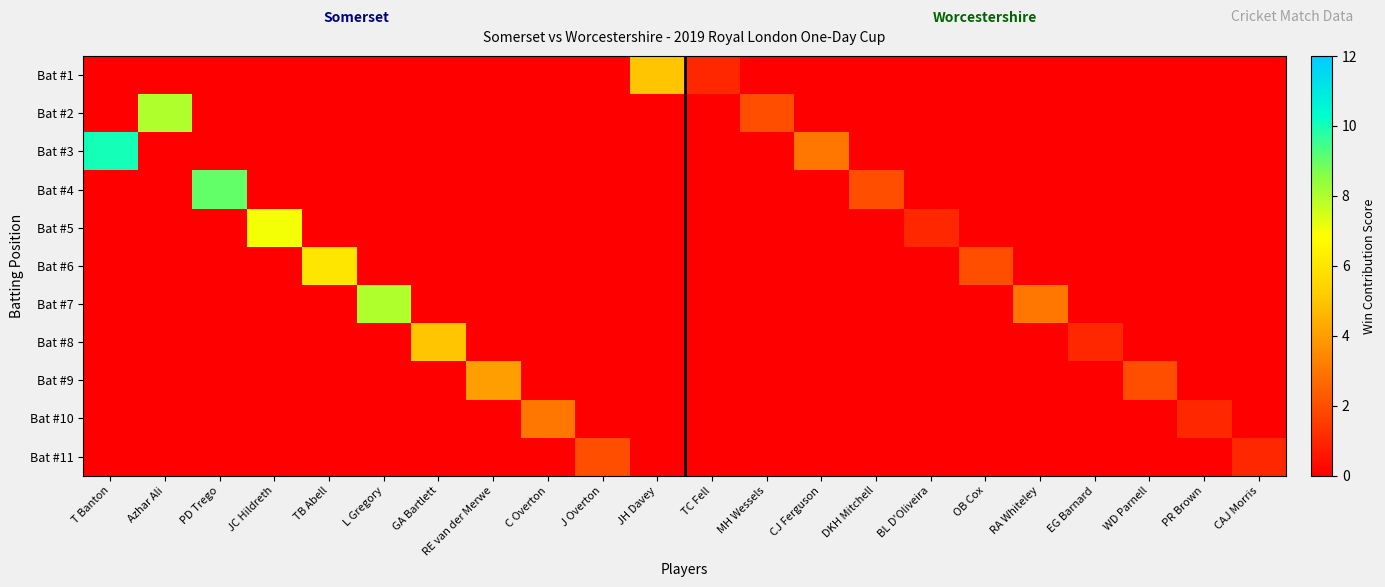

Reading left to right, what are all the values shown in this chart?

Bat #1: T Banton=0	Azhar Ali=0	PD Trego=0	JC Hildreth=0	TB Abell=0	L Gregory=0	GA Bartlett=0	RE van der Merwe=0	C Overton=0	J Overton=0	JH Davey=5	TC Fell=1	MH Wessels=0	CJ Ferguson=0	DKH Mitchell=0	BL D'Oliveira=0	OB Cox=0	RA Whiteley=0	EG Barnard=0	WD Parnell=0	PR Brown=0	CAJ Morris=0
Bat #2: T Banton=0	Azhar Ali=8	PD Trego=0	JC Hildreth=0	TB Abell=0	L Gregory=0	GA Bartlett=0	RE van der Merwe=0	C Overton=0	J Overton=0	JH Davey=0	TC Fell=0	MH Wessels=2	CJ Ferguson=0	DKH Mitchell=0	BL D'Oliveira=0	OB Cox=0	RA Whiteley=0	EG Barnard=0	WD Parnell=0	PR Brown=0	CAJ Morris=0
Bat #3: T Banton=10	Azhar Ali=0	PD Trego=0	JC Hildreth=0	TB Abell=0	L Gregory=0	GA Bartlett=0	RE van der Merwe=0	C Overton=0	J Overton=0	JH Davey=0	TC Fell=0	MH Wessels=0	CJ Ferguson=3	DKH Mitchell=0	BL D'Oliveira=0	OB Cox=0	RA Whiteley=0	EG Barnard=0	WD Parnell=0	PR Brown=0	CAJ Morris=0
Bat #4: T Banton=0	Azhar Ali=0	PD Trego=9	JC Hildreth=0	TB Abell=0	L Gregory=0	GA Bartlett=0	RE van der Merwe=0	C Overton=0	J Overton=0	JH Davey=0	TC Fell=0	MH Wessels=0	CJ Ferguson=0	DKH Mitchell=2	BL D'Oliveira=0	OB Cox=0	RA Whiteley=0	EG Barnard=0	WD Parnell=0	PR Brown=0	CAJ Morris=0
Bat #5: T Banton=0	Azhar Ali=0	PD Trego=0	JC Hildreth=7	TB Abell=0	L Gregory=0	GA Bartlett=0	RE van der Merwe=0	C Overton=0	J Overton=0	JH Davey=0	TC Fell=0	MH Wessels=0	CJ Ferguson=0	DKH Mitchell=0	BL D'Oliveira=1	OB Cox=0	RA Whiteley=0	EG Barnard=0	WD Parnell=0	PR Brown=0	CAJ Morris=0
Bat #6: T Banton=0	Azhar Ali=0	PD Trego=0	JC Hildreth=0	TB Abell=6	L Gregory=0	GA Bartlett=0	RE van der Merwe=0	C Overton=0	J Overton=0	JH Davey=0	TC Fell=0	MH Wessels=0	CJ Ferguson=0	DKH Mitchell=0	BL D'Oliveira=0	OB Cox=2	RA Whiteley=0	EG Barnard=0	WD Parnell=0	PR Brown=0	CAJ Morris=0
Bat #7: T Banton=0	Azhar Ali=0	PD Trego=0	JC Hildreth=0	TB Abell=0	L Gregory=8	GA Bartlett=0	RE van der Merwe=0	C Overton=0	J Overton=0	JH Davey=0	TC Fell=0	MH Wessels=0	CJ Ferguson=0	DKH Mitchell=0	BL D'Oliveira=0	OB Cox=0	RA Whiteley=3	EG Barnard=0	WD Parnell=0	PR Brown=0	CAJ Morris=0
Bat #8: T Banton=0	Azhar Ali=0	PD Trego=0	JC Hildreth=0	TB Abell=0	L Gregory=0	GA Bartlett=5	RE van der Merwe=0	C Overton=0	J Overton=0	JH Davey=0	TC Fell=0	MH Wessels=0	CJ Ferguson=0	DKH Mitchell=0	BL D'Oliveira=0	OB Cox=0	RA Whiteley=0	EG Barnard=1	WD Parnell=0	PR Brown=0	CAJ Morris=0
Bat #9: T Banton=0	Azhar Ali=0	PD Trego=0	JC Hildreth=0	TB Abell=0	L Gregory=0	GA Bartlett=0	RE van der Merwe=4	C Overton=0	J Overton=0	JH Davey=0	TC Fell=0	MH Wessels=0	CJ Ferguson=0	DKH Mitchell=0	BL D'Oliveira=0	OB Cox=0	RA Whiteley=0	EG Barnard=0	WD Parnell=2	PR Brown=0	CAJ Morris=0
Bat #10: T Banton=0	Azhar Ali=0	PD Trego=0	JC Hildreth=0	TB Abell=0	L Gregory=0	GA Bartlett=0	RE van der Merwe=0	C Overton=3	J Overton=0	JH Davey=0	TC Fell=0	MH Wessels=0	CJ Ferguson=0	DKH Mitchell=0	BL D'Oliveira=0	OB Cox=0	RA Whiteley=0	EG Barnard=0	WD Parnell=0	PR Brown=1	CAJ Morris=0
Bat #11: T Banton=0	Azhar Ali=0	PD Trego=0	JC Hildreth=0	TB Abell=0	L Gregory=0	GA Bartlett=0	RE van der Merwe=0	C Overton=0	J Overton=2	JH Davey=0	TC Fell=0	MH Wessels=0	CJ Ferguson=0	DKH Mitchell=0	BL D'Oliveira=0	OB Cox=0	RA Whiteley=0	EG Barnard=0	WD Parnell=0	PR Brown=0	CAJ Morris=1